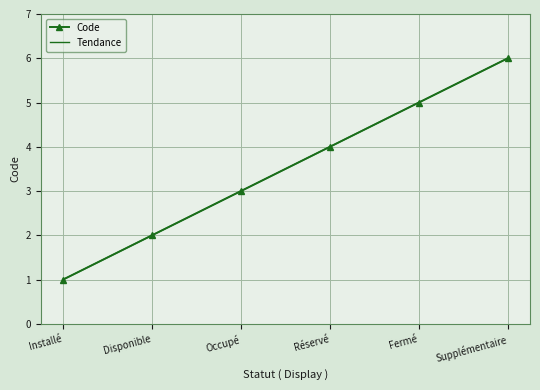

Which category has the highest value across all series?

Supplémentaire